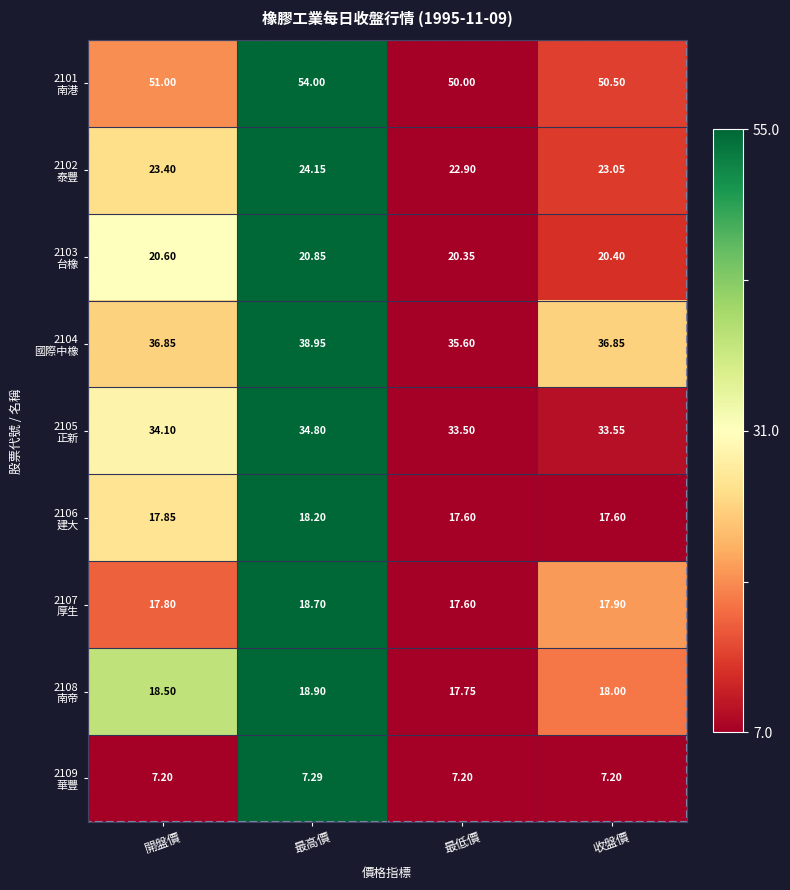

At which category is the sum across all series the highest?

最高價